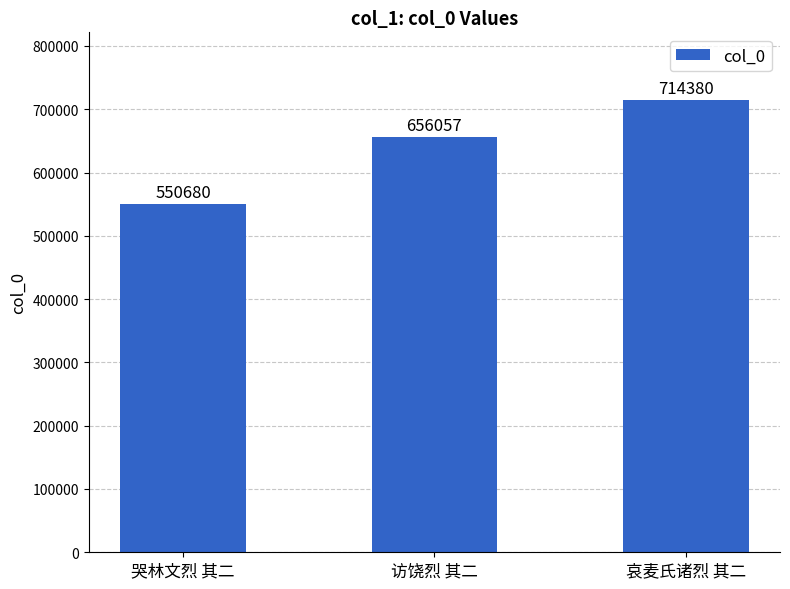

List the labels in order of value, smallest first.

哭林文烈 其二, 访饶烈 其二, 哀麦氏诸烈 其二